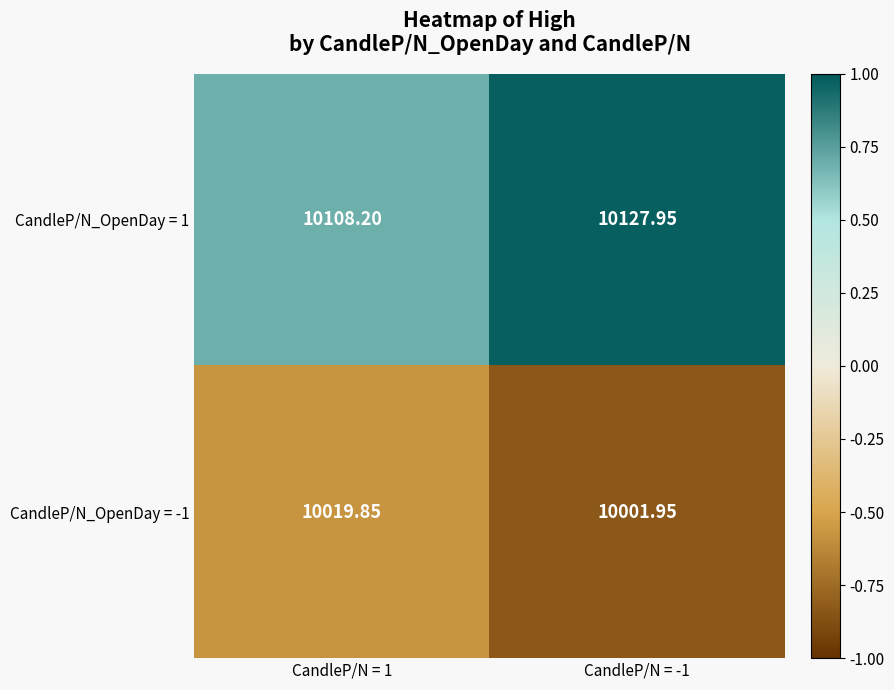

Is the value of CandleP/N_OpenDay = 1 at CandleP/N = 1 greater than the value of CandleP/N_OpenDay = -1 at CandleP/N = -1?

Yes